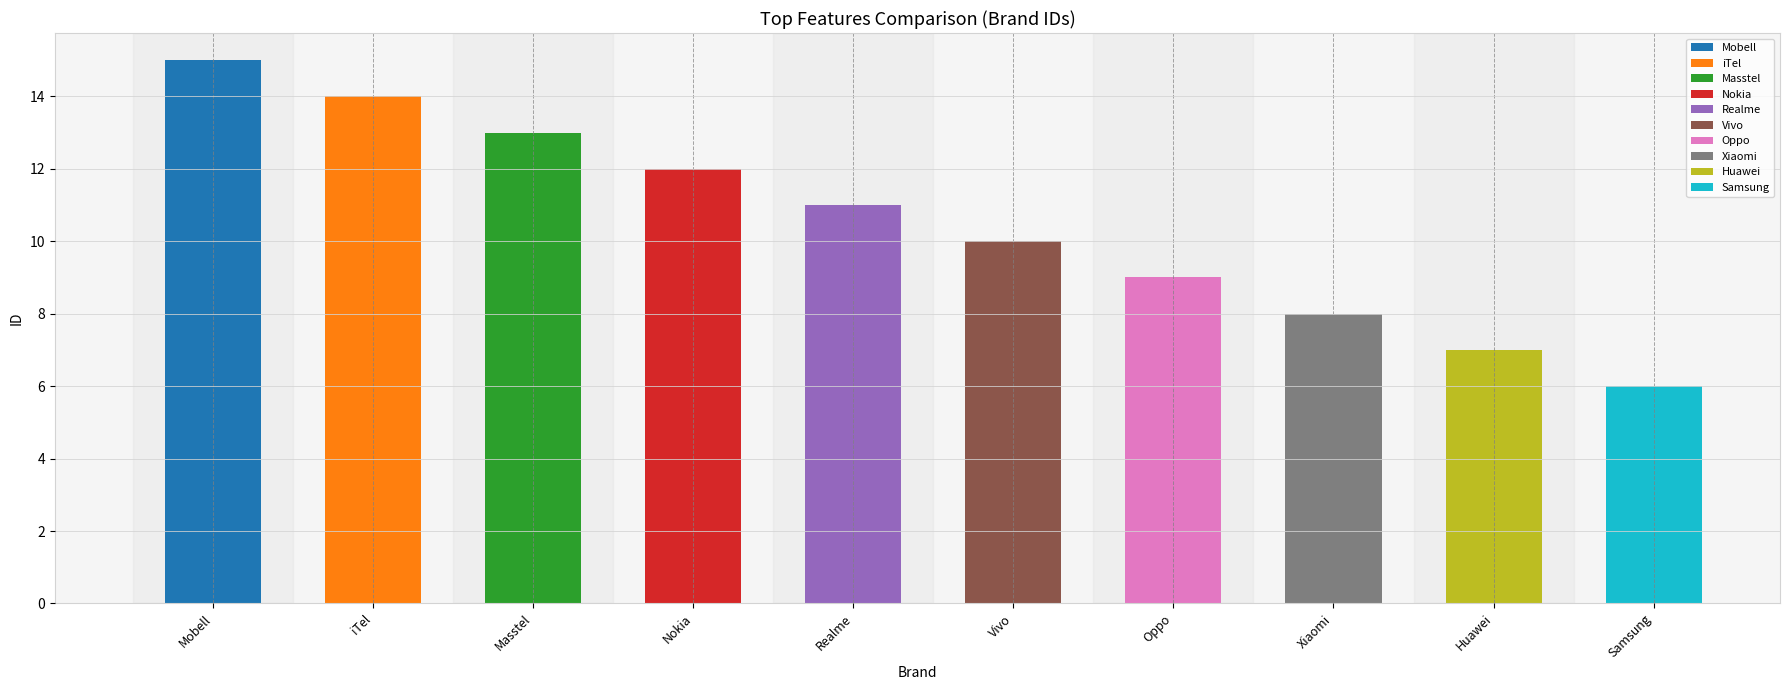

What is the label of the 10th bar from the left?

Samsung